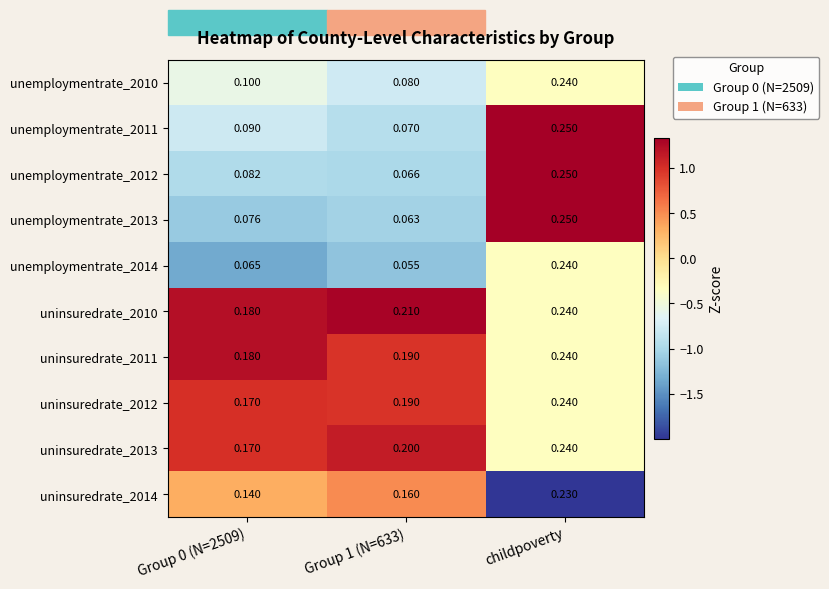

At which category is the sum across all series the highest?

childpoverty